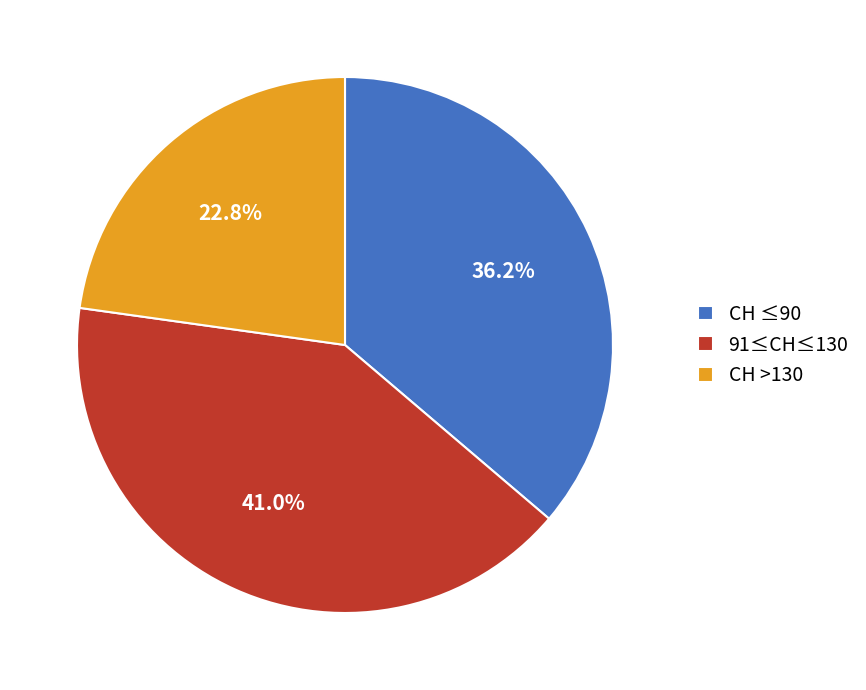

Rank the categories by value from lowest to highest.

CH >130, CH ≤90, 91≤CH≤130